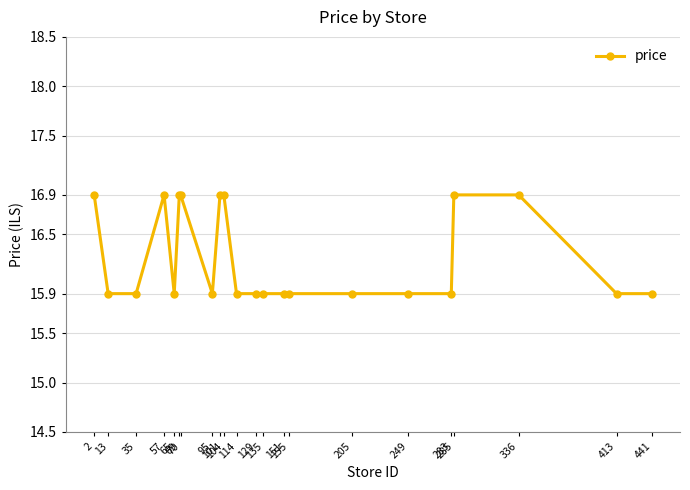

Is this an area chart (filled region under the line)?

No